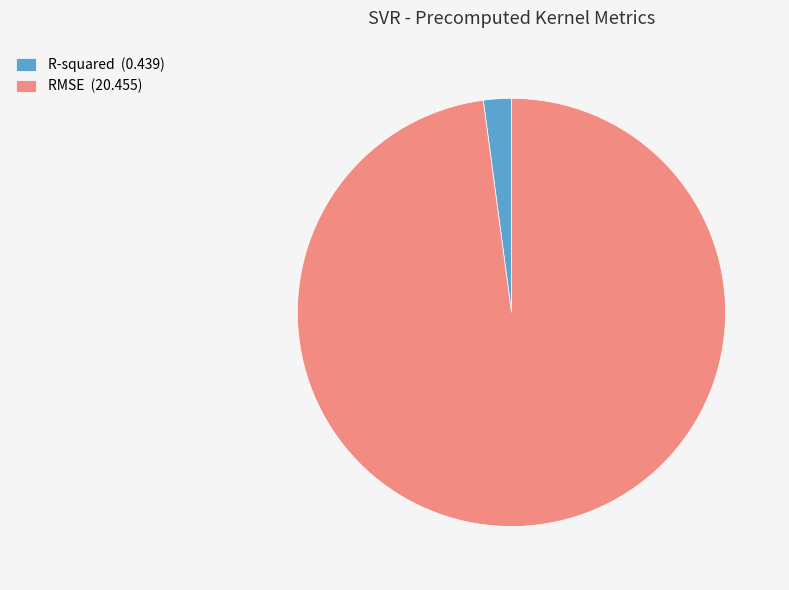

Is R-squared the majority of the pie?

No